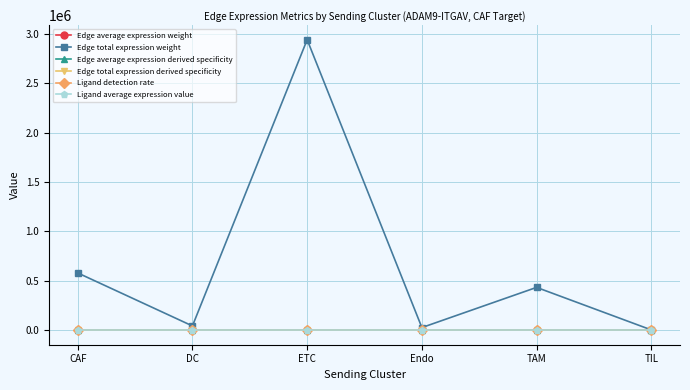

Which series changed the most between CAF and DC?

Edge total expression weight